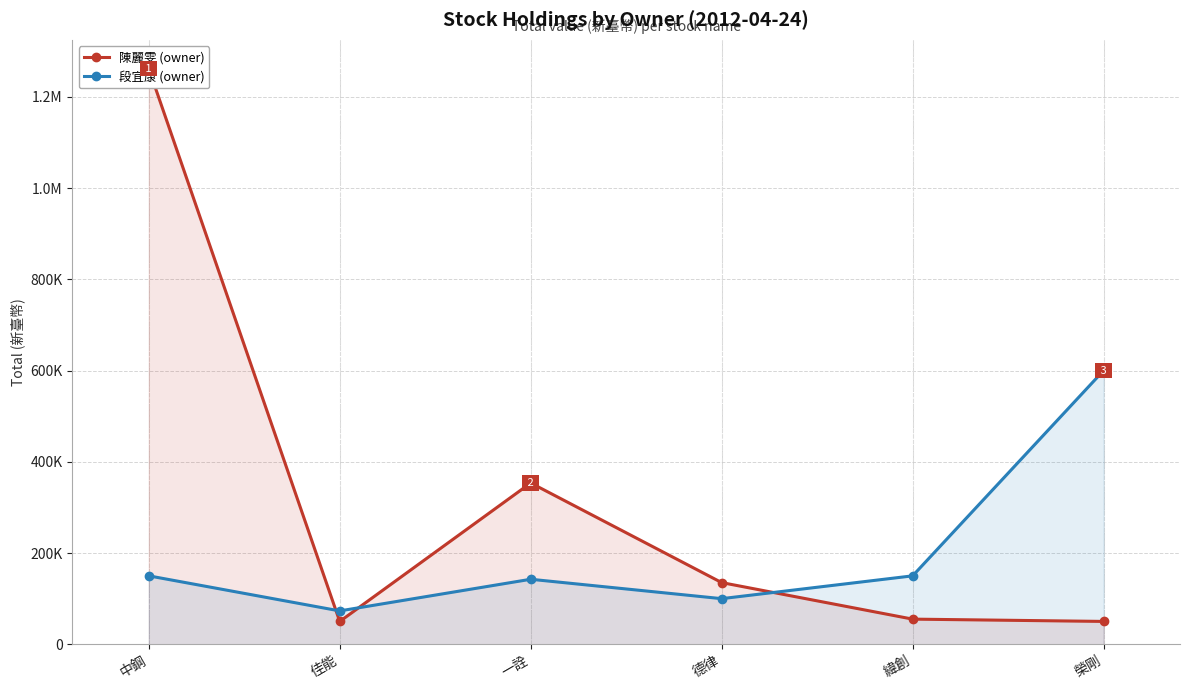

What is the value of the 段宜康 (owner) point at the 3rd from the left?

142500